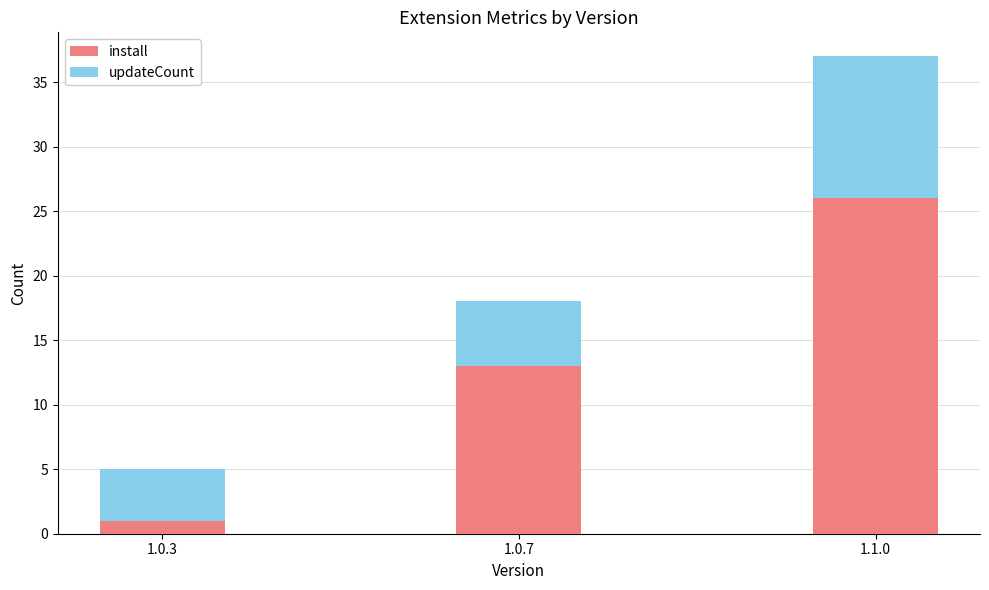

What is the sum of all install values?

40